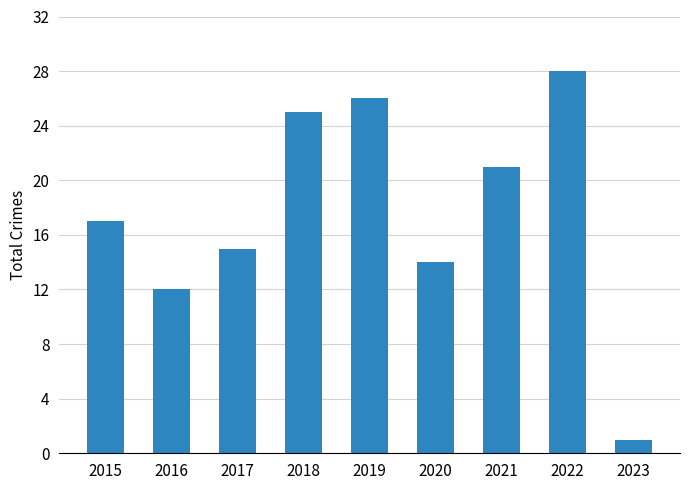

Reading left to right, list all the values displayed in this chart.

2015=17	2016=12	2017=15	2018=25	2019=26	2020=14	2021=21	2022=28	2023=1